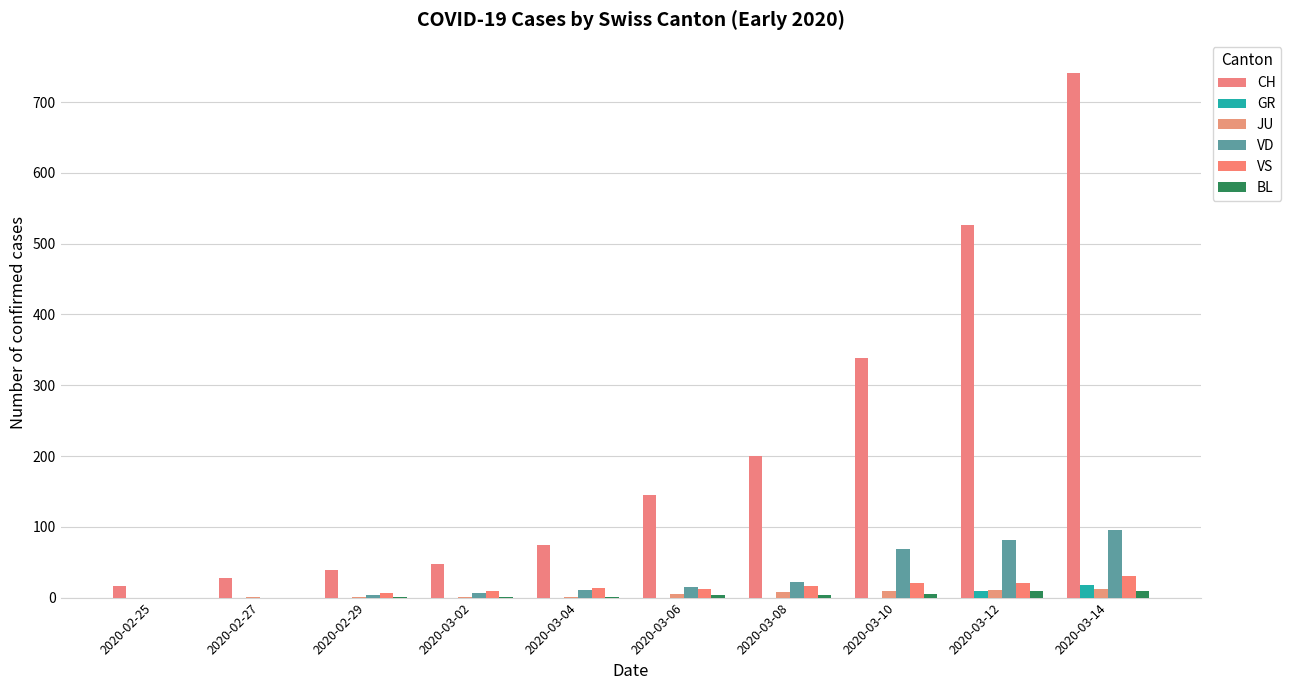

What are all the series names shown in the legend?

CH, GR, JU, VD, VS, BL